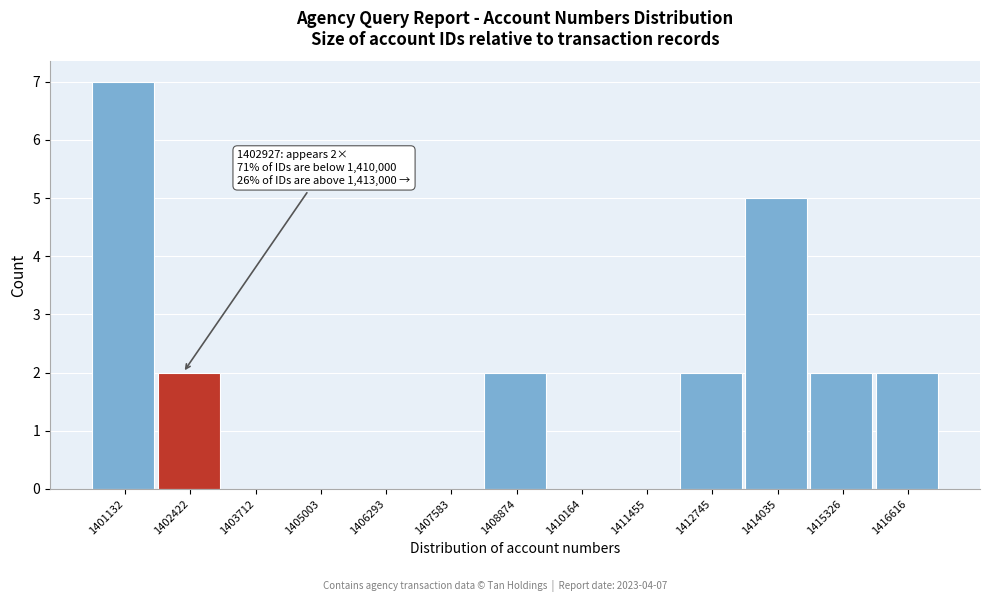

Reading left to right, transcribe all the data shown in this chart.

1401132=7	1402422=2	1403712=0	1405003=0	1406293=0	1407583=0	1408874=2	1410164=0	1411455=0	1412745=2	1414035=5	1415326=2	1416616=2